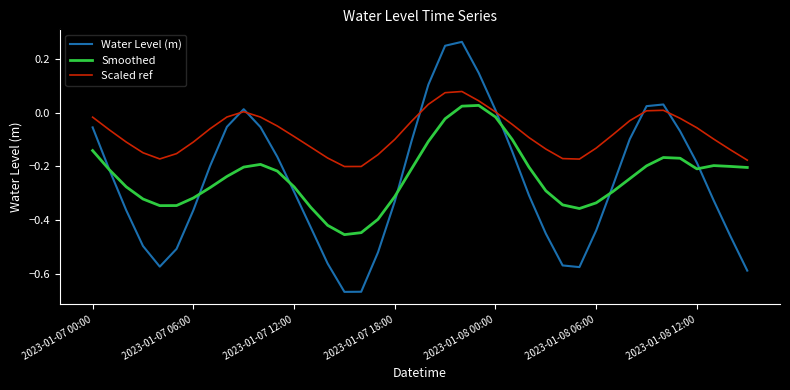

Which series has the largest total across all categories?

Scaled ref